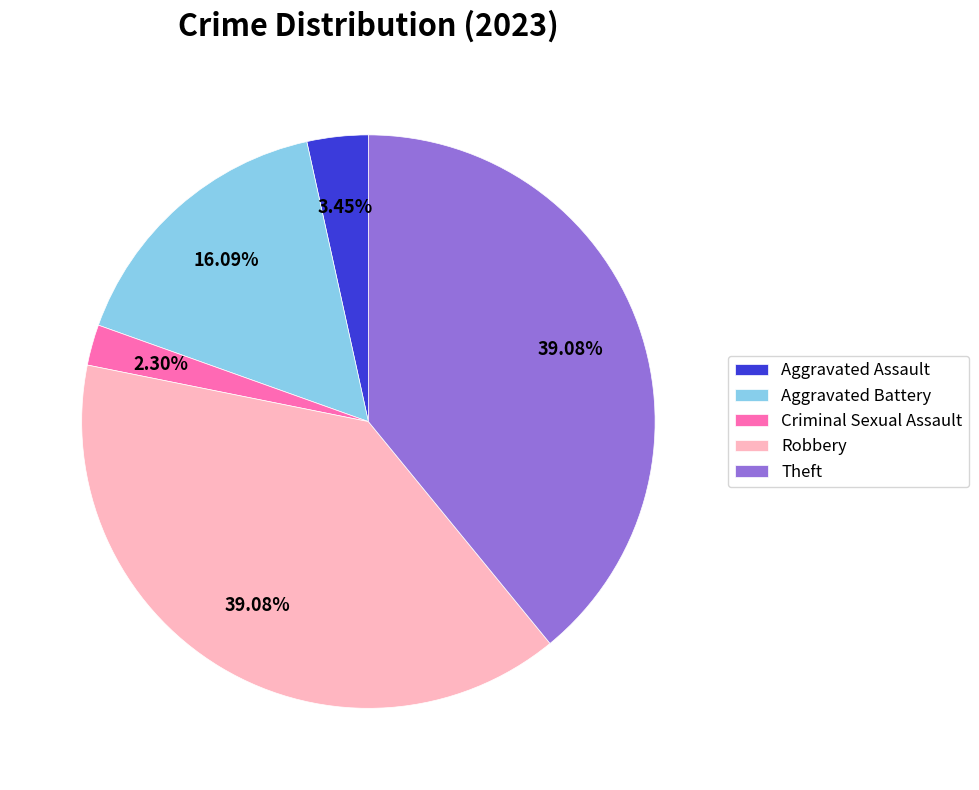

Which slice is the smallest?

Criminal Sexual Assault